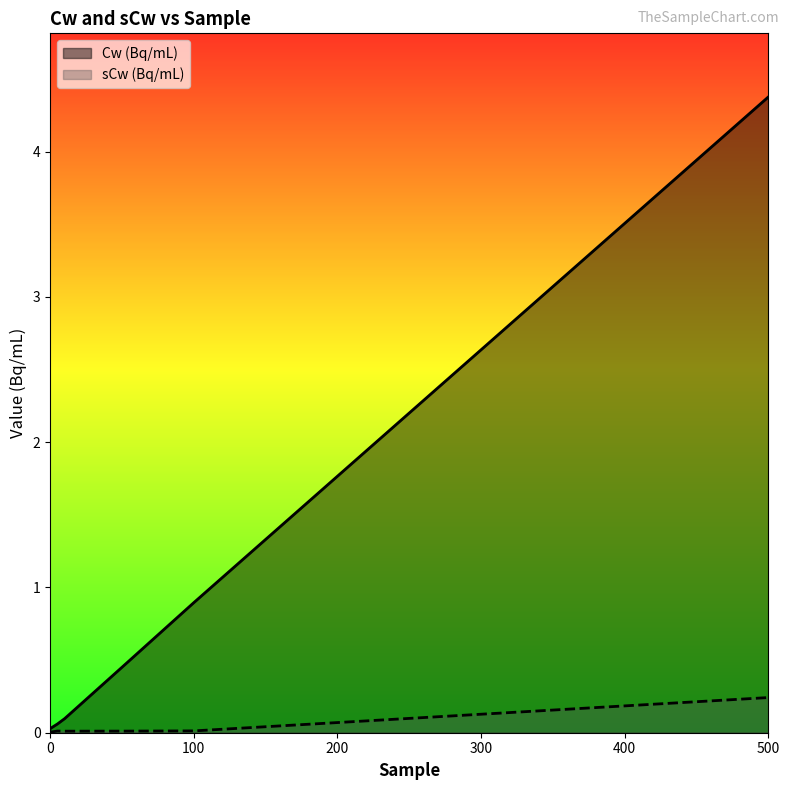

Reading right to left, extract all data points from this chart.

Cw (Bq/mL): 500=4.4	100=0.9	50=0.5	10=0.1	5=0.1	0=0.0
sCw (Bq/mL): 500=0.2	100=0.0	50=0.0	10=0.0	5=0.0	0=0.0